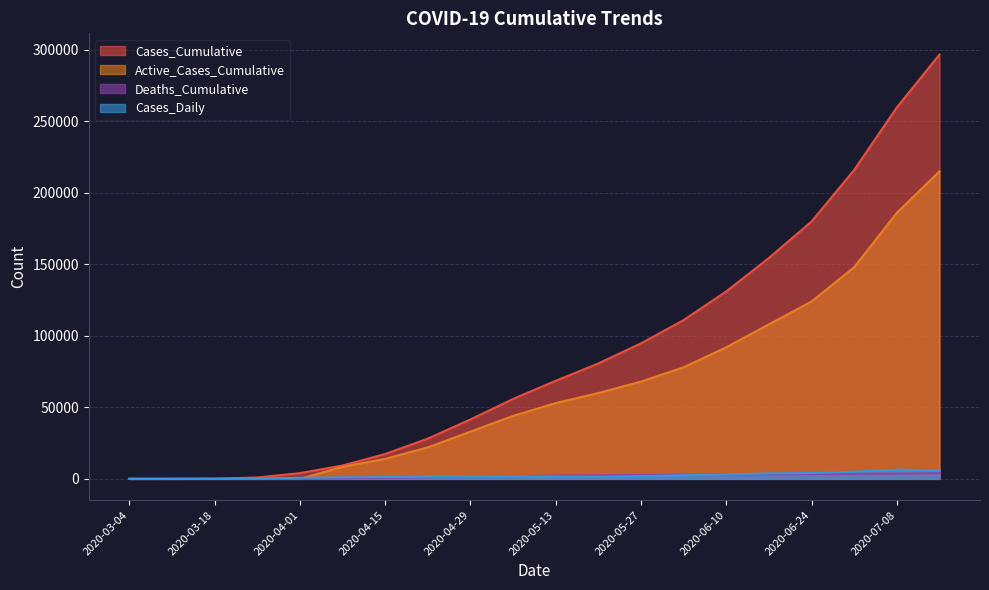

What is the label of the 18th point from the left?

2020-07-01